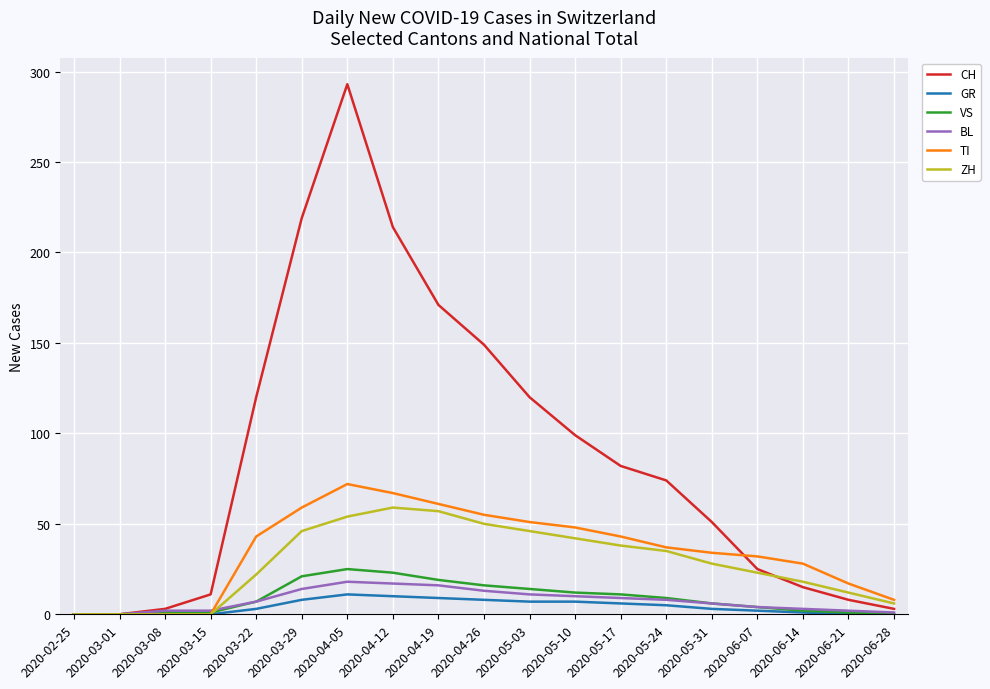

Which category has the highest value across all series?

2020-04-05